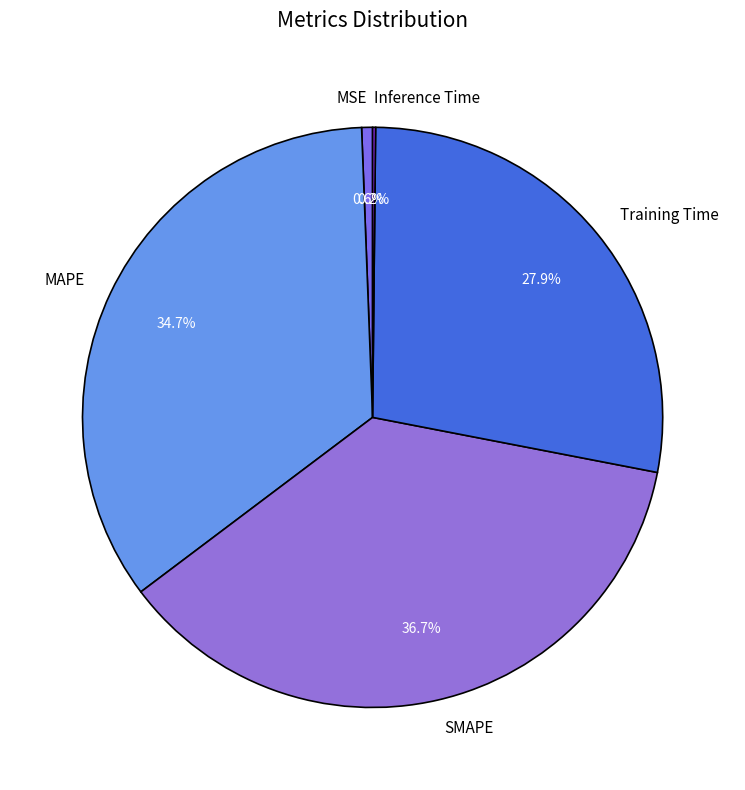

To the nearest percent, what is the average slice percentage?

20%